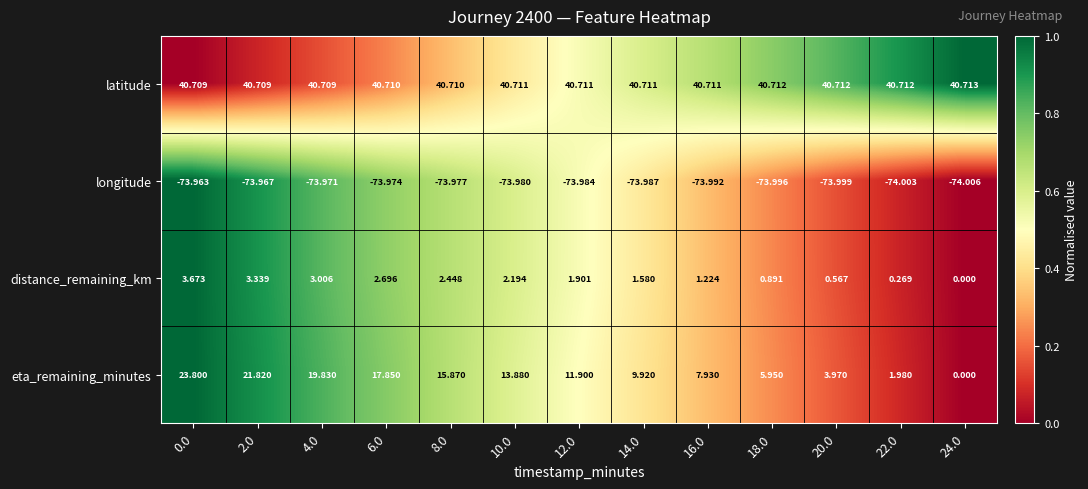

At 0.0, list the series in order from smallest to largest.

longitude, distance_remaining_km, eta_remaining_minutes, latitude